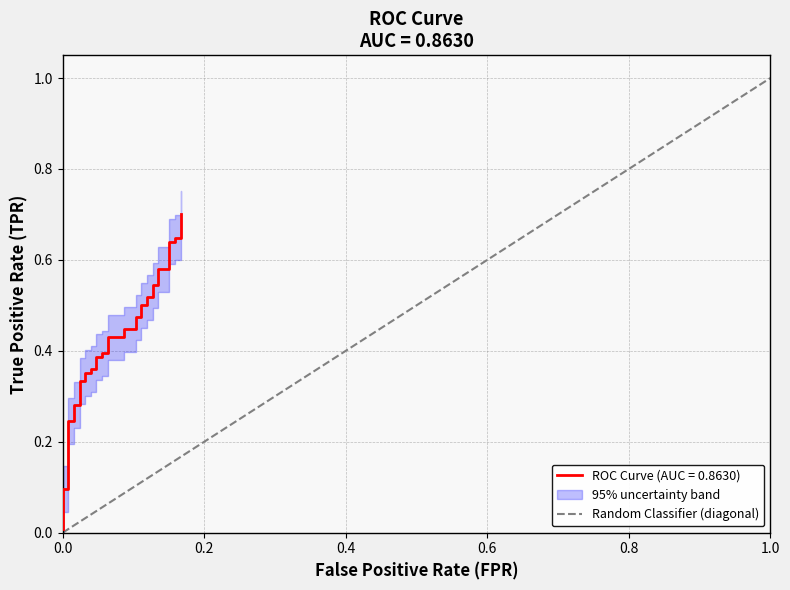

How many distinct data groups are displayed?

1